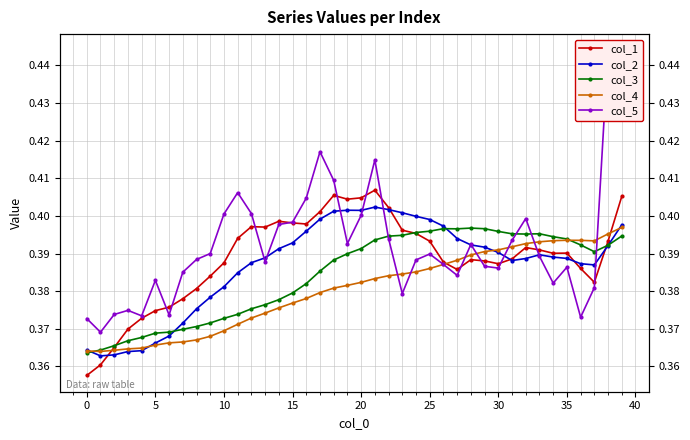

What is the total value across all series at 35?

1.9